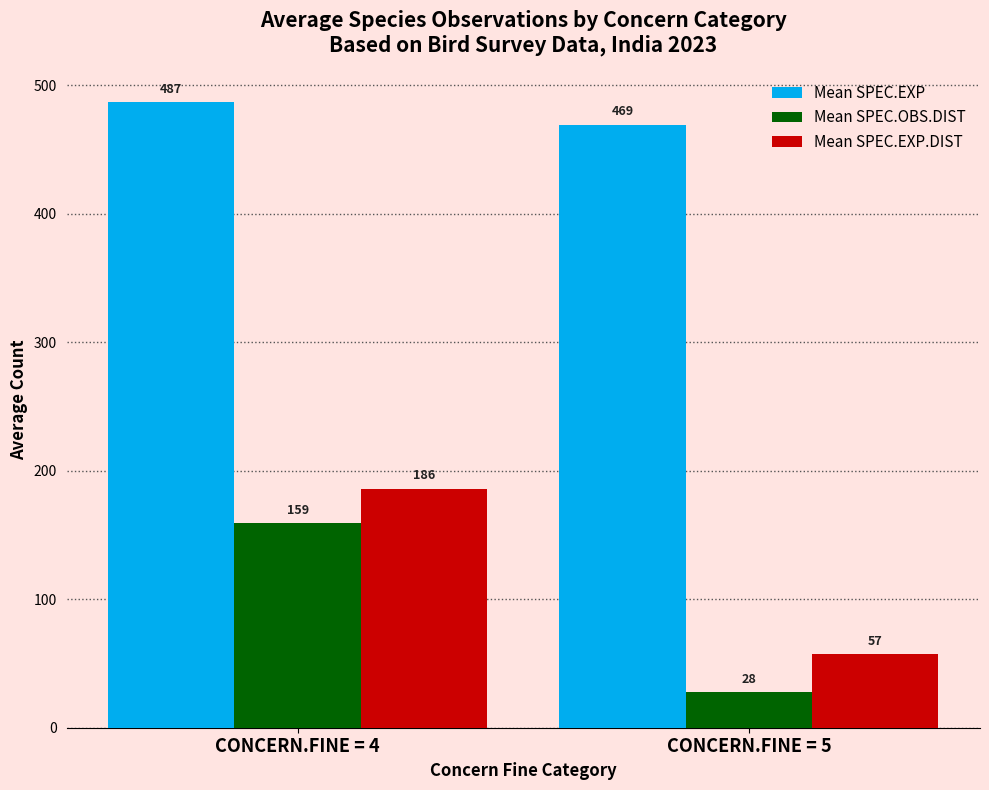

At CONCERN.FINE = 4, list the series in order from smallest to largest.

Mean SPEC.OBS.DIST, Mean SPEC.EXP.DIST, Mean SPEC.EXP